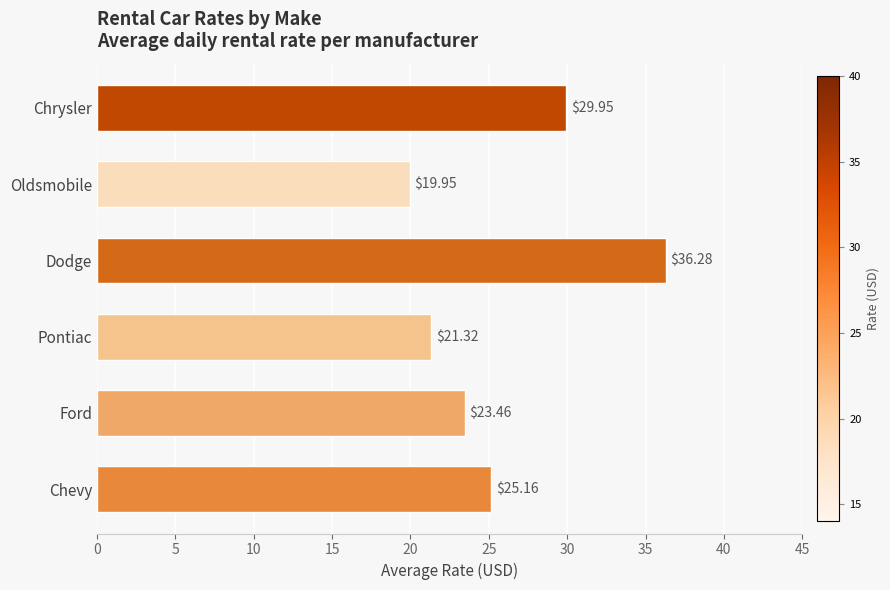

What is the difference between the maximum and minimum values?

16.3